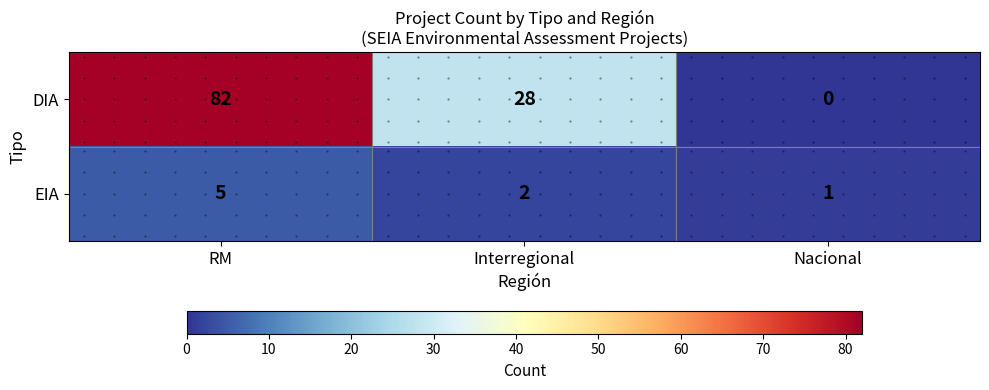

Where is DIA nearest to the value 41?

Interregional